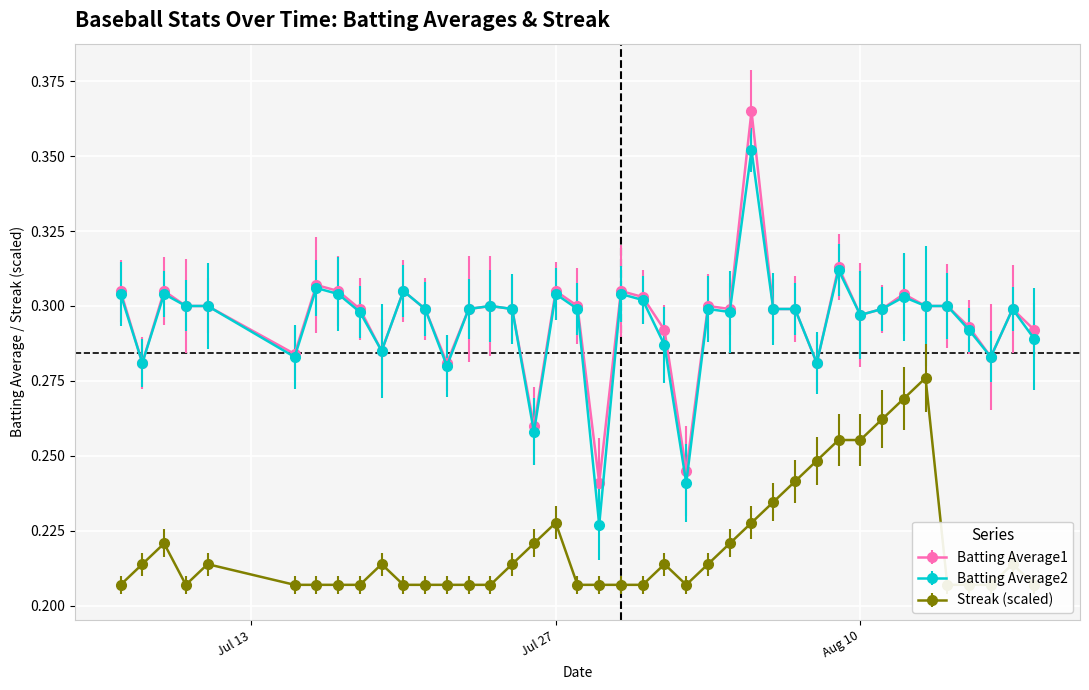

Count the Batting Average2 values in the range 0 to 1.

40